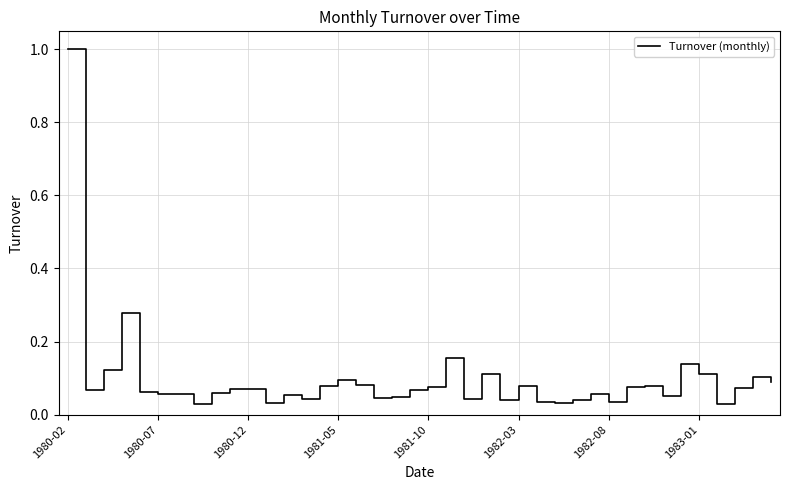

What is the maximum value shown in the chart?

1.0